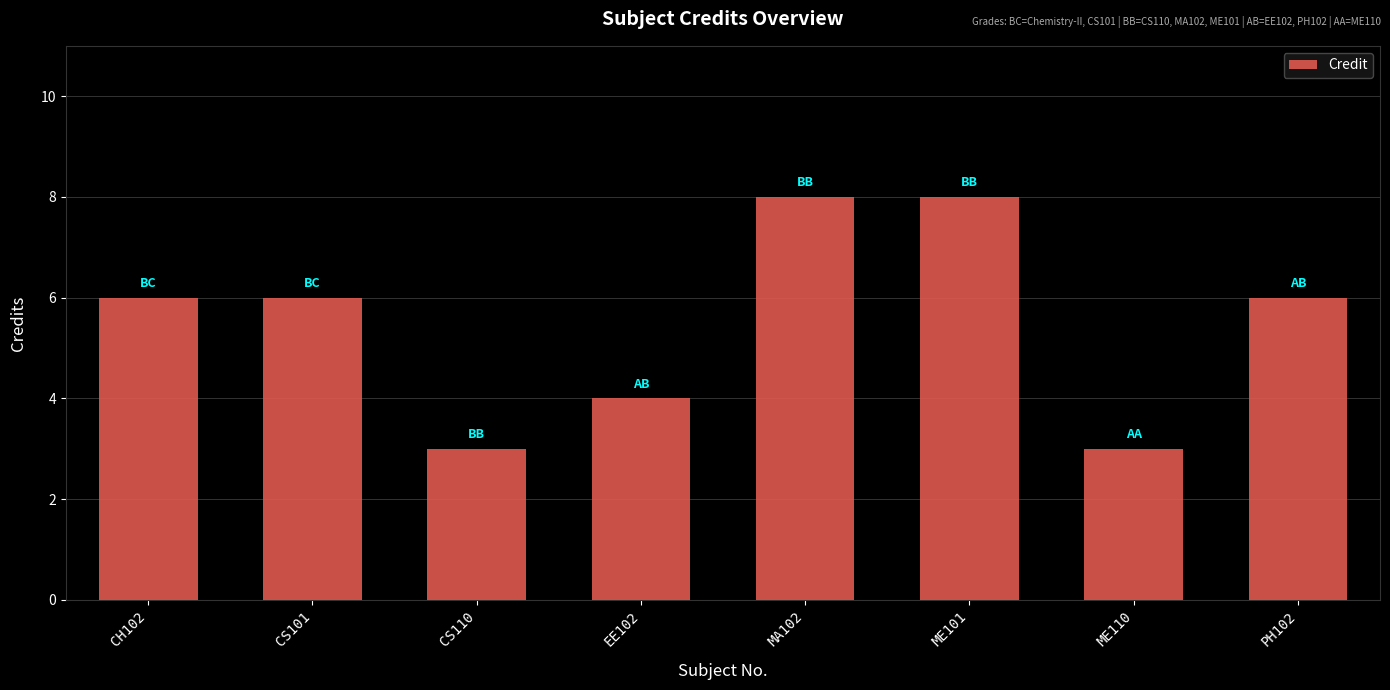

What is the change in value from CH102 to CS110?

-3